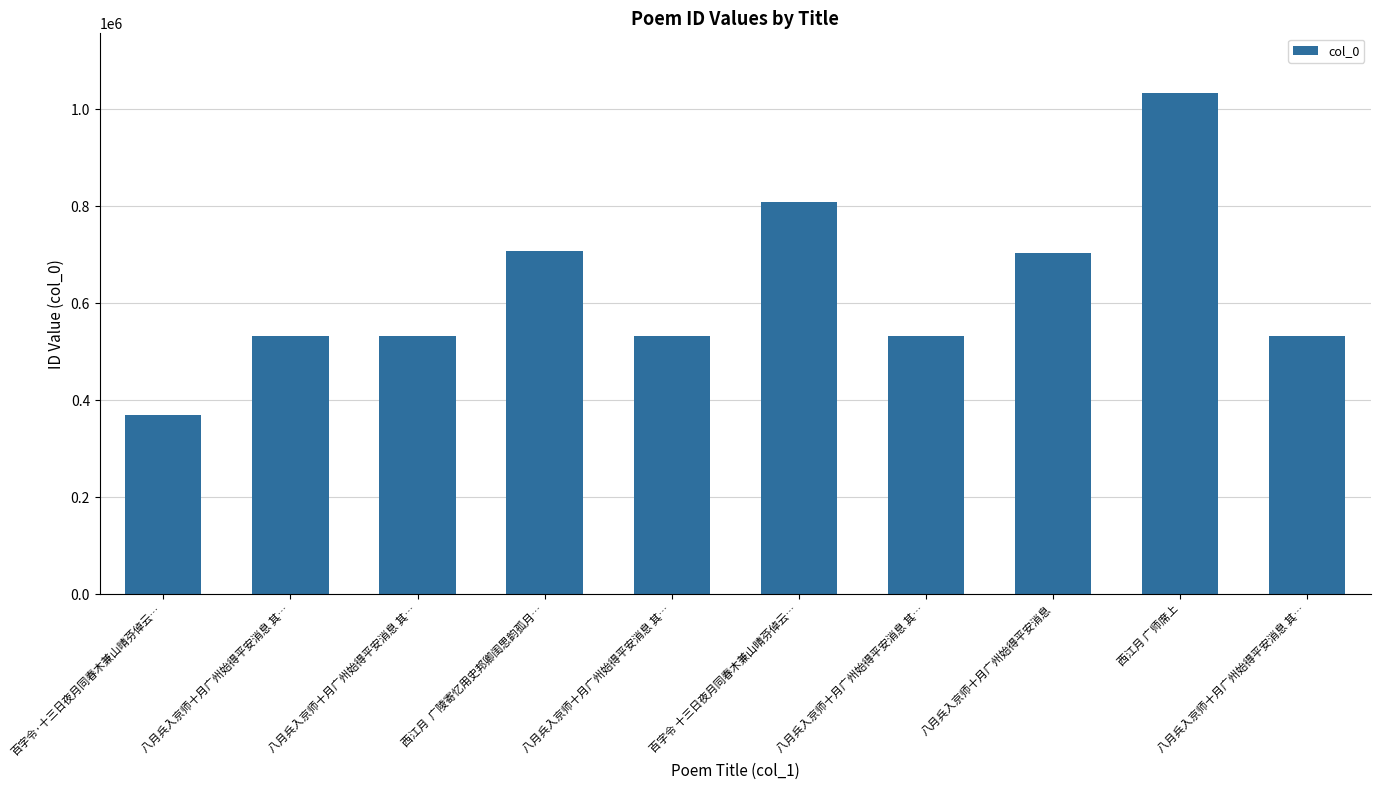

What is the maximum value shown in the chart?

1032173